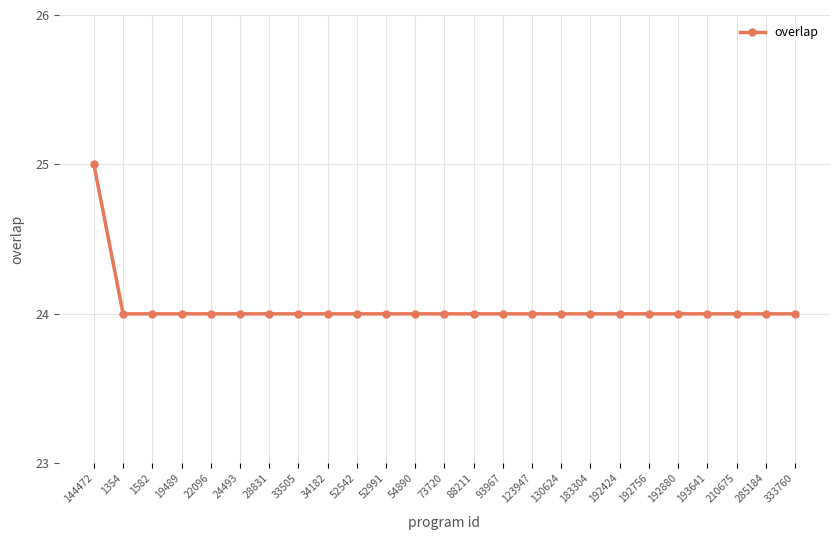

What is the difference between the maximum and minimum values?

1